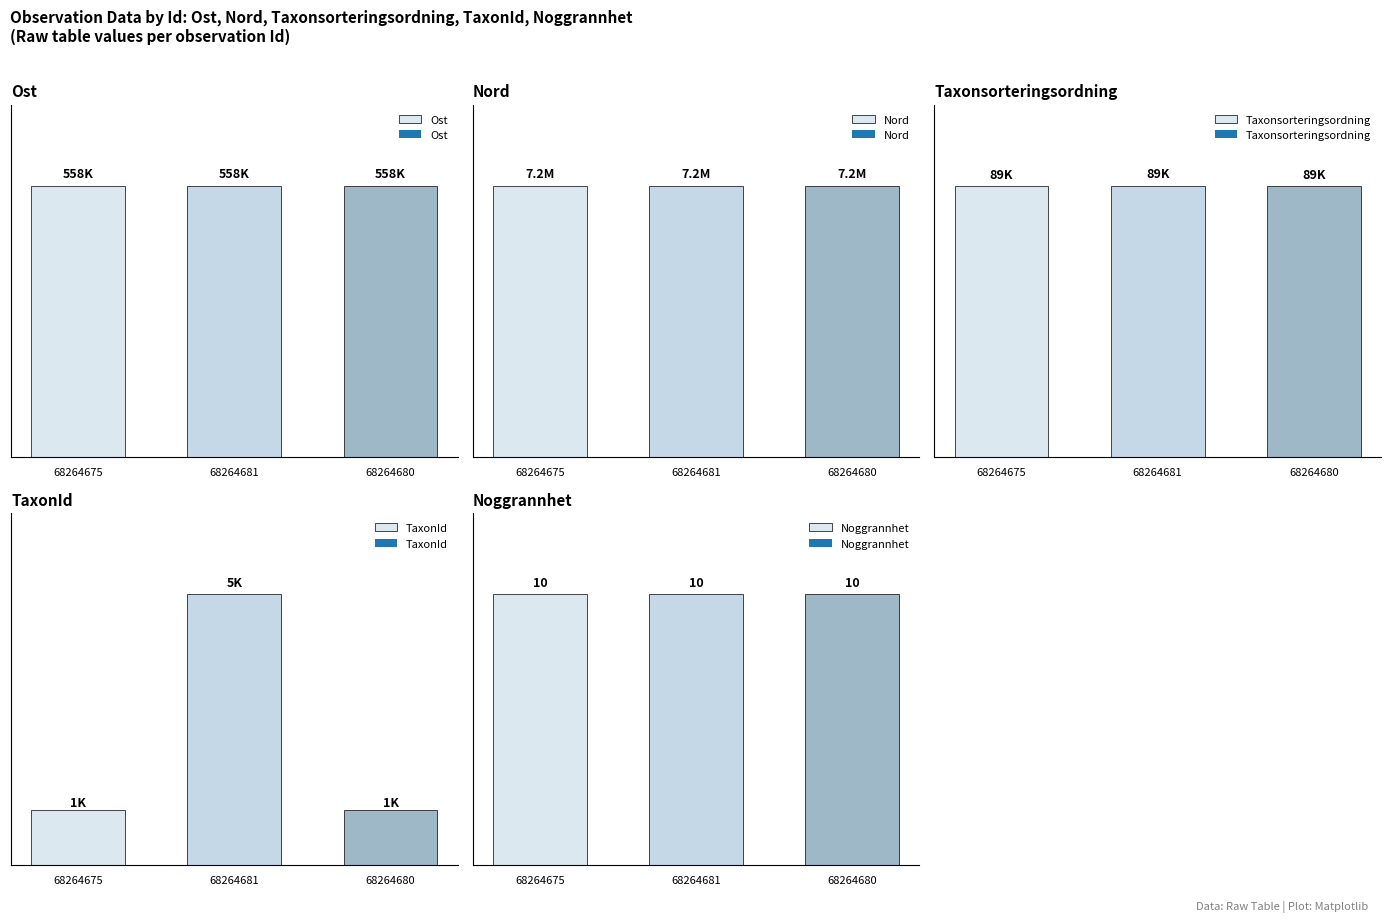

Reading left to right, what are all the values shown in this chart?

Ost: 558481.9	558480.0	558473.9
Nord: 7182936.9	7182929.2	7182932.9
Taxonsorteringsordning: 89388.0	89410.0	89388.0
TaxonId: 1108.0	5432.0	1108.0
Noggrannhet: 10.0	10.0	10.0